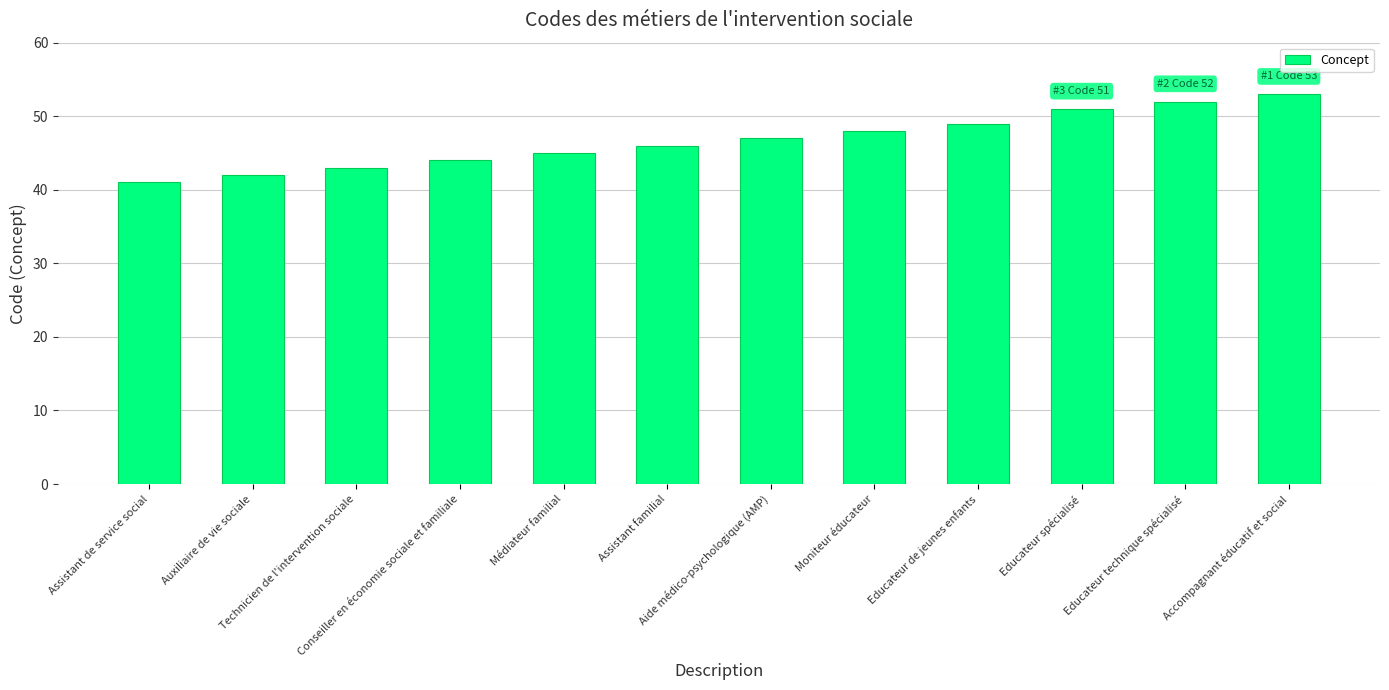

How many data points are less than 47?

6